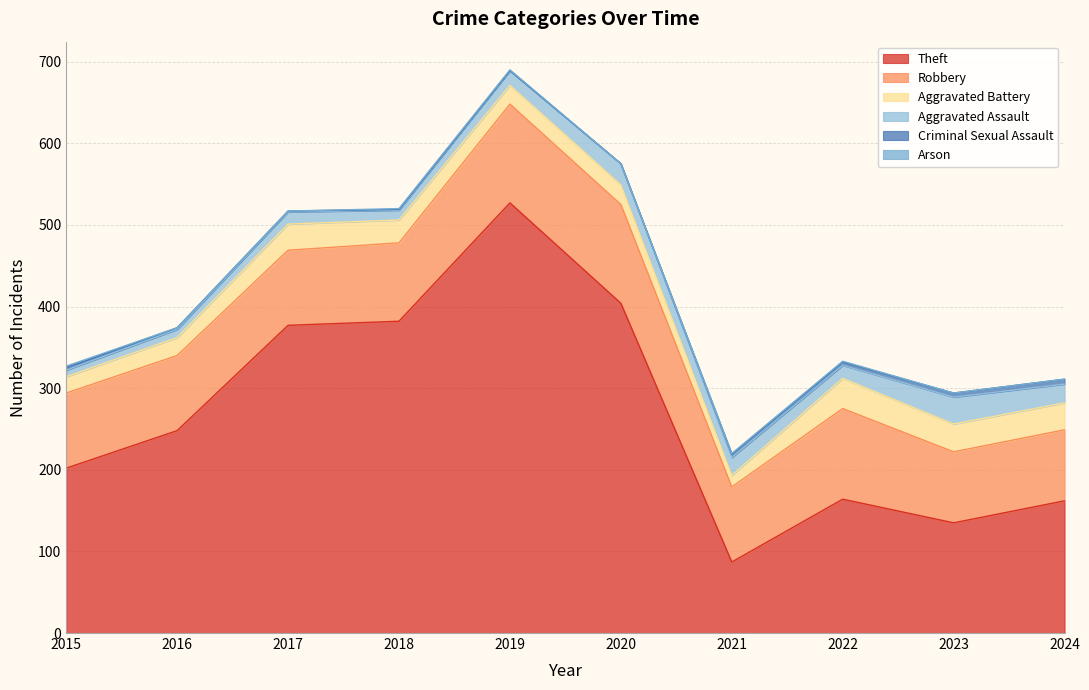

Which series has the widest spread of values?

Theft